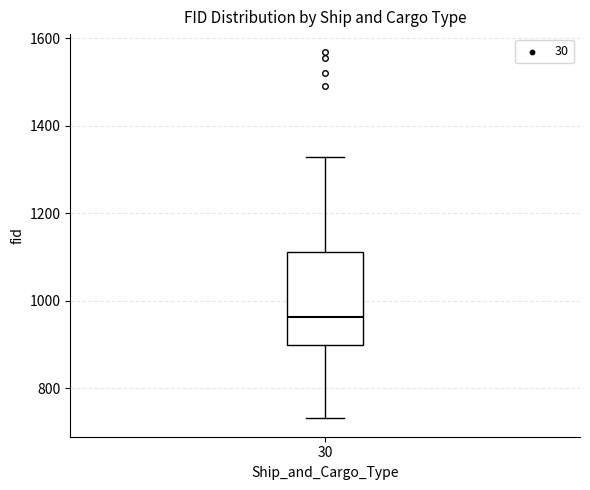

Read this box plot against the y-axis: the position of the median line, the range covered by the box, and the ends of both whiskers. The values are not printed on the chart, so give them approximately, as read against the axis.

median 960, box 900 to 1120, whiskers 740 to 1320